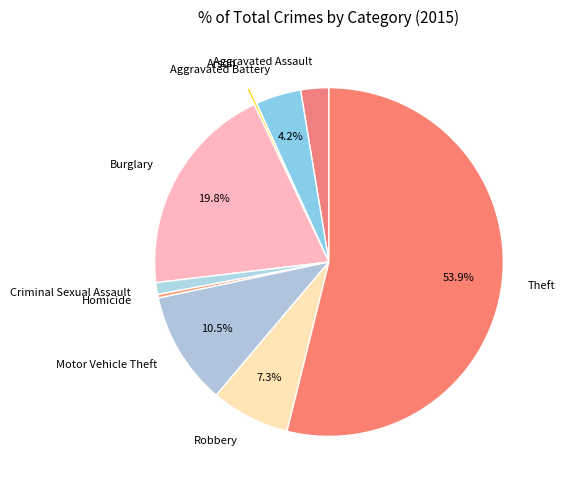

What is the ratio of the value at Motor Vehicle Theft to the value at Homicide?

31.2